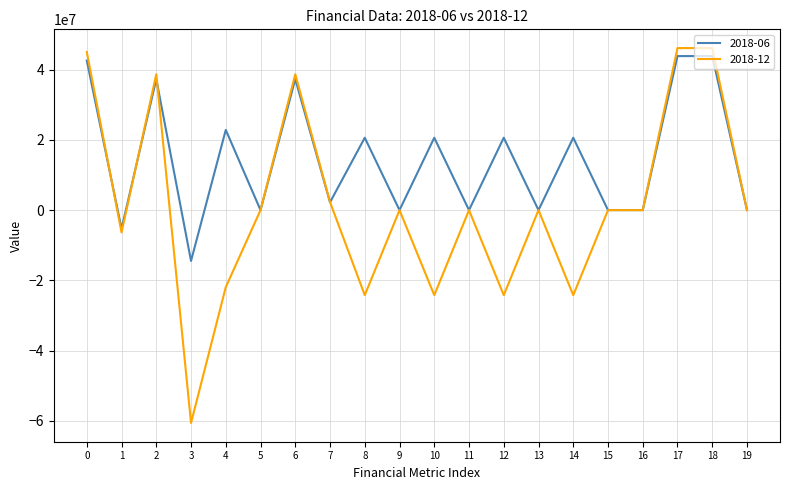

List the series in order of their overall mean, lowest first.

2018-12, 2018-06